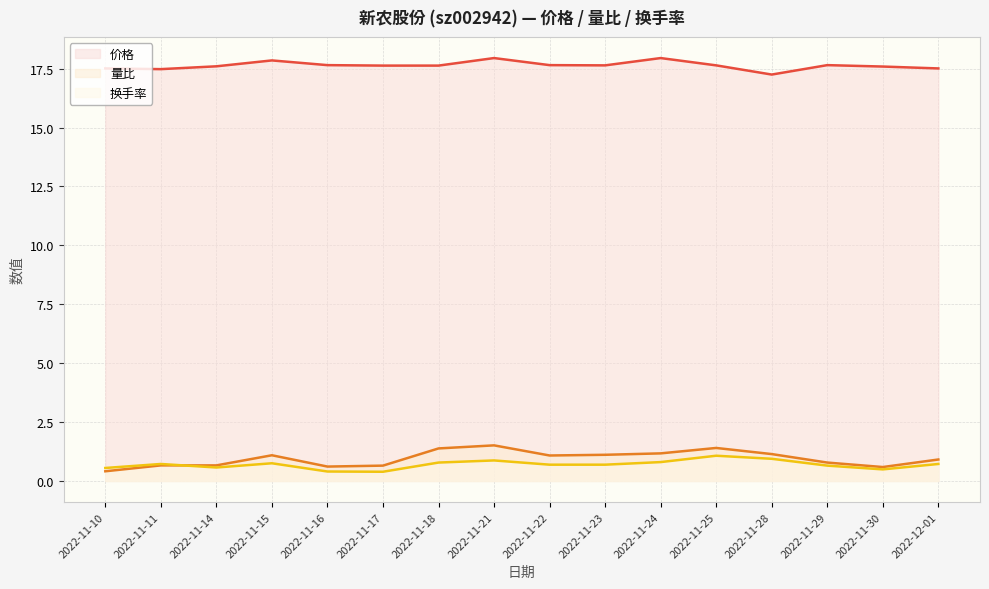

At how many categories does at least one series exceed 11?

16